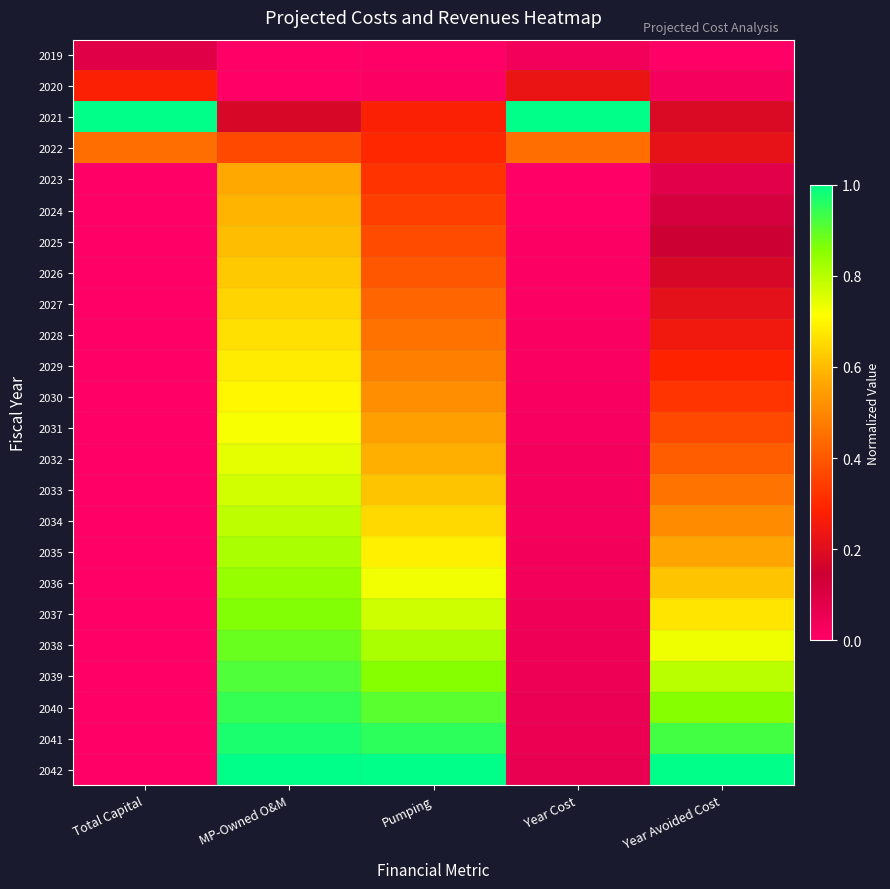

Reading left to right, list all the values displayed in this chart.

2019: Total Capital=0.1	MP-Owned O&M=0.0	Pumping=0.0	Year Cost=0.0	Year Avoided Cost=0.0
2020: Total Capital=0.3	MP-Owned O&M=0.0	Pumping=0.0	Year Cost=0.2	Year Avoided Cost=0.0
2021: Total Capital=1.0	MP-Owned O&M=0.2	Pumping=0.3	Year Cost=1.0	Year Avoided Cost=0.2
2022: Total Capital=0.4	MP-Owned O&M=0.4	Pumping=0.3	Year Cost=0.4	Year Avoided Cost=0.2
2023: Total Capital=0.0	MP-Owned O&M=0.6	Pumping=0.3	Year Cost=0.0	Year Avoided Cost=0.1
2024: Total Capital=0.0	MP-Owned O&M=0.6	Pumping=0.3	Year Cost=0.0	Year Avoided Cost=0.1
2025: Total Capital=0.0	MP-Owned O&M=0.6	Pumping=0.4	Year Cost=0.0	Year Avoided Cost=0.1
2026: Total Capital=0.0	MP-Owned O&M=0.6	Pumping=0.4	Year Cost=0.0	Year Avoided Cost=0.2
2027: Total Capital=0.0	MP-Owned O&M=0.6	Pumping=0.4	Year Cost=0.0	Year Avoided Cost=0.2
2028: Total Capital=0.0	MP-Owned O&M=0.7	Pumping=0.5	Year Cost=0.0	Year Avoided Cost=0.2
2029: Total Capital=0.0	MP-Owned O&M=0.7	Pumping=0.5	Year Cost=0.0	Year Avoided Cost=0.3
2030: Total Capital=0.0	MP-Owned O&M=0.7	Pumping=0.5	Year Cost=0.0	Year Avoided Cost=0.3
2031: Total Capital=0.0	MP-Owned O&M=0.7	Pumping=0.5	Year Cost=0.0	Year Avoided Cost=0.4
2032: Total Capital=0.0	MP-Owned O&M=0.7	Pumping=0.6	Year Cost=0.0	Year Avoided Cost=0.4
2033: Total Capital=0.0	MP-Owned O&M=0.8	Pumping=0.6	Year Cost=0.0	Year Avoided Cost=0.5
2034: Total Capital=0.0	MP-Owned O&M=0.8	Pumping=0.7	Year Cost=0.0	Year Avoided Cost=0.5
2035: Total Capital=0.0	MP-Owned O&M=0.8	Pumping=0.7	Year Cost=0.0	Year Avoided Cost=0.6
2036: Total Capital=0.0	MP-Owned O&M=0.8	Pumping=0.7	Year Cost=0.0	Year Avoided Cost=0.6
2037: Total Capital=0.0	MP-Owned O&M=0.9	Pumping=0.8	Year Cost=0.0	Year Avoided Cost=0.7
2038: Total Capital=0.0	MP-Owned O&M=0.9	Pumping=0.8	Year Cost=0.0	Year Avoided Cost=0.7
2039: Total Capital=0.0	MP-Owned O&M=0.9	Pumping=0.9	Year Cost=0.0	Year Avoided Cost=0.8
2040: Total Capital=0.0	MP-Owned O&M=0.9	Pumping=0.9	Year Cost=0.1	Year Avoided Cost=0.9
2041: Total Capital=0.0	MP-Owned O&M=1.0	Pumping=1.0	Year Cost=0.1	Year Avoided Cost=0.9
2042: Total Capital=0.0	MP-Owned O&M=1.0	Pumping=1.0	Year Cost=0.1	Year Avoided Cost=1.0